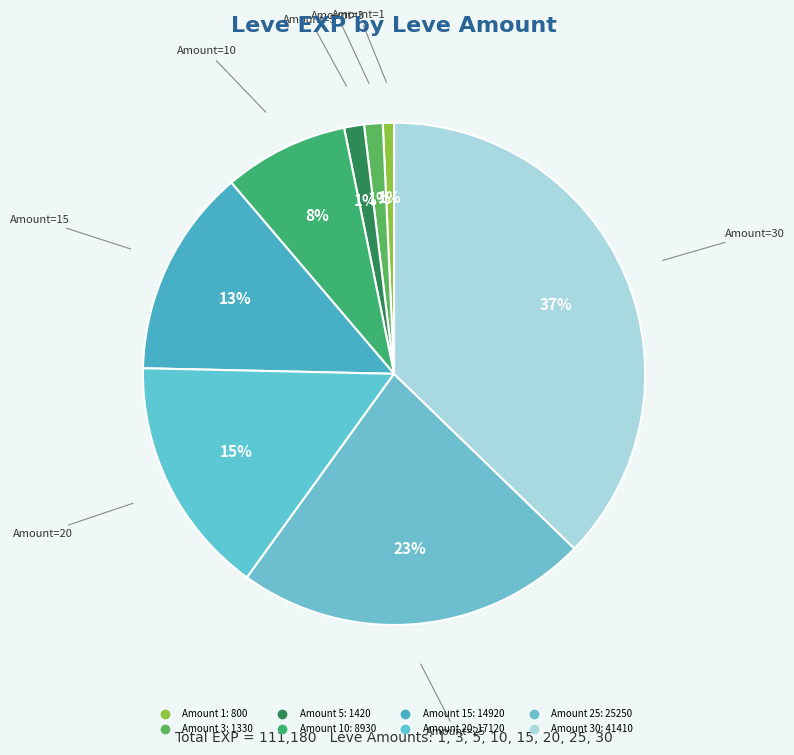

Rank the categories by value from highest to lowest.

30, 25, 20, 15, 10, 5, 3, 1